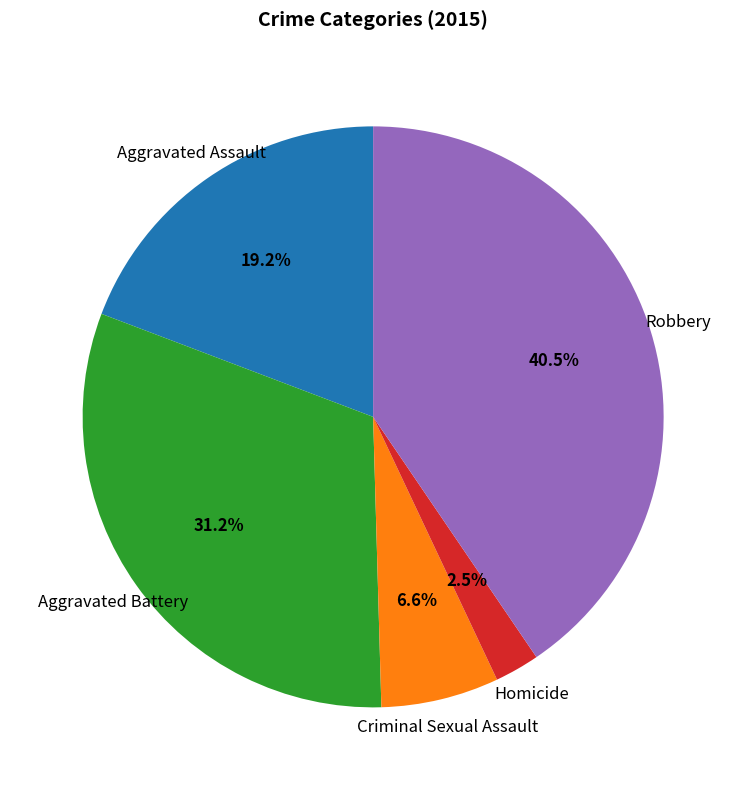

What is the ratio of the value at Aggravated Battery to the value at Aggravated Assault?

1.6